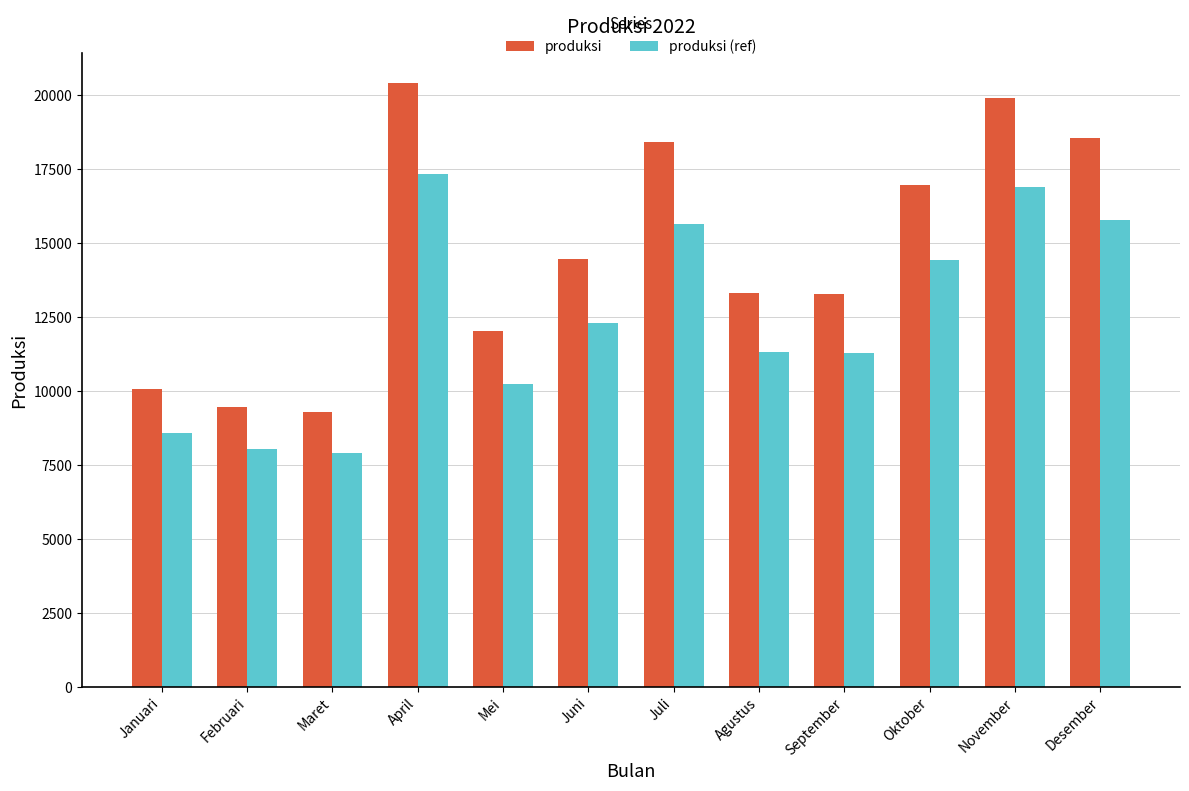

At which label does produksi (ref) first exceed 12282?

April